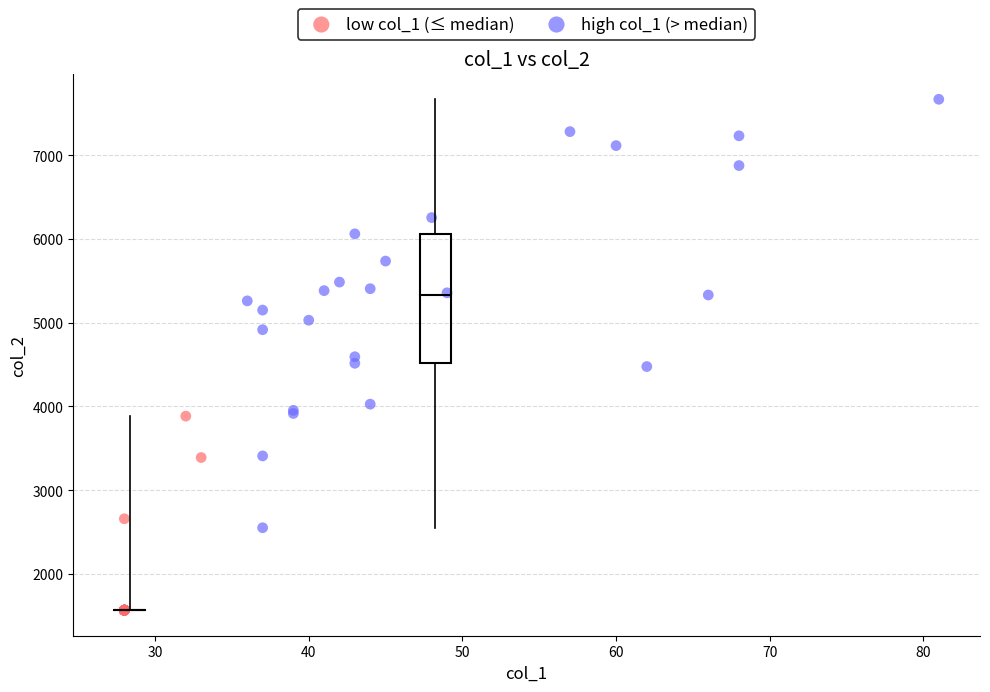

Which series contains the lowest Y value?

low col_1 (≤ median)